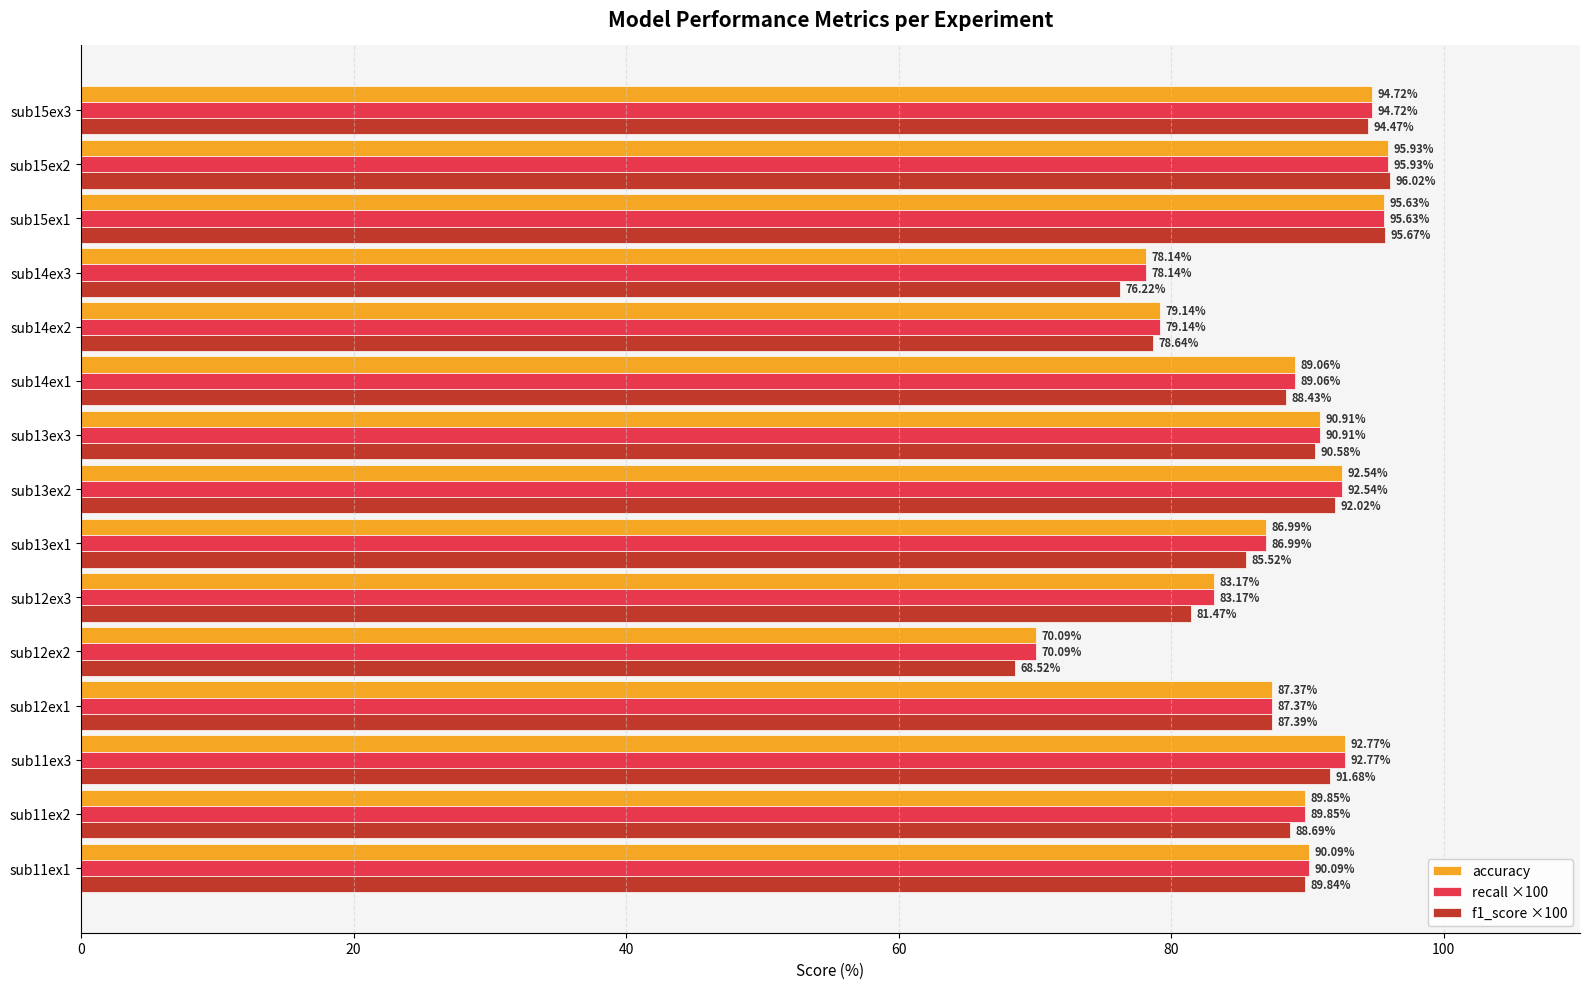

Which series has the largest range (max minus min)?

f1_score ×100